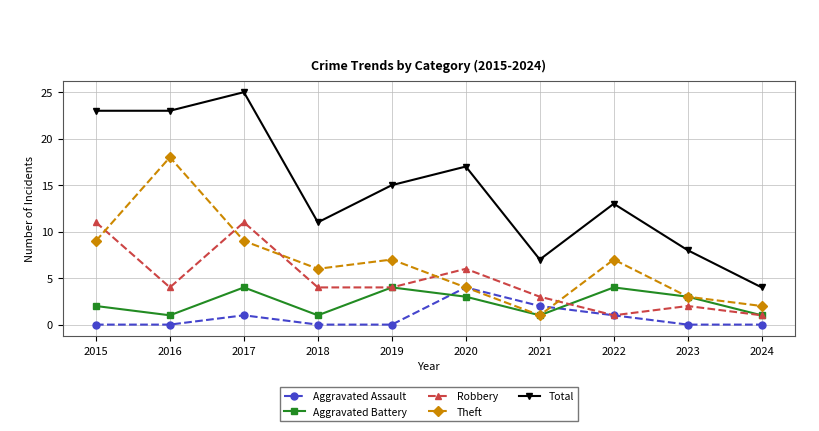

Read the Aggravated Battery value at 2022.

4